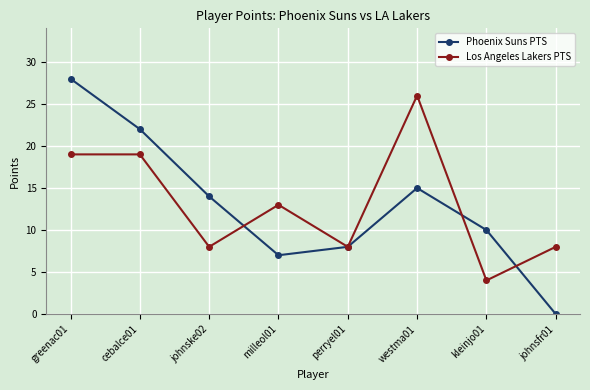

What are all the series names shown in the legend?

Phoenix Suns PTS, Los Angeles Lakers PTS